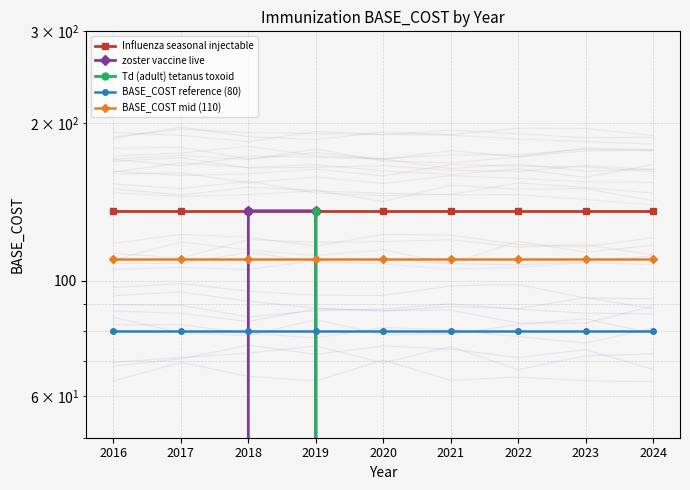

How many lines are shown in the chart?

5